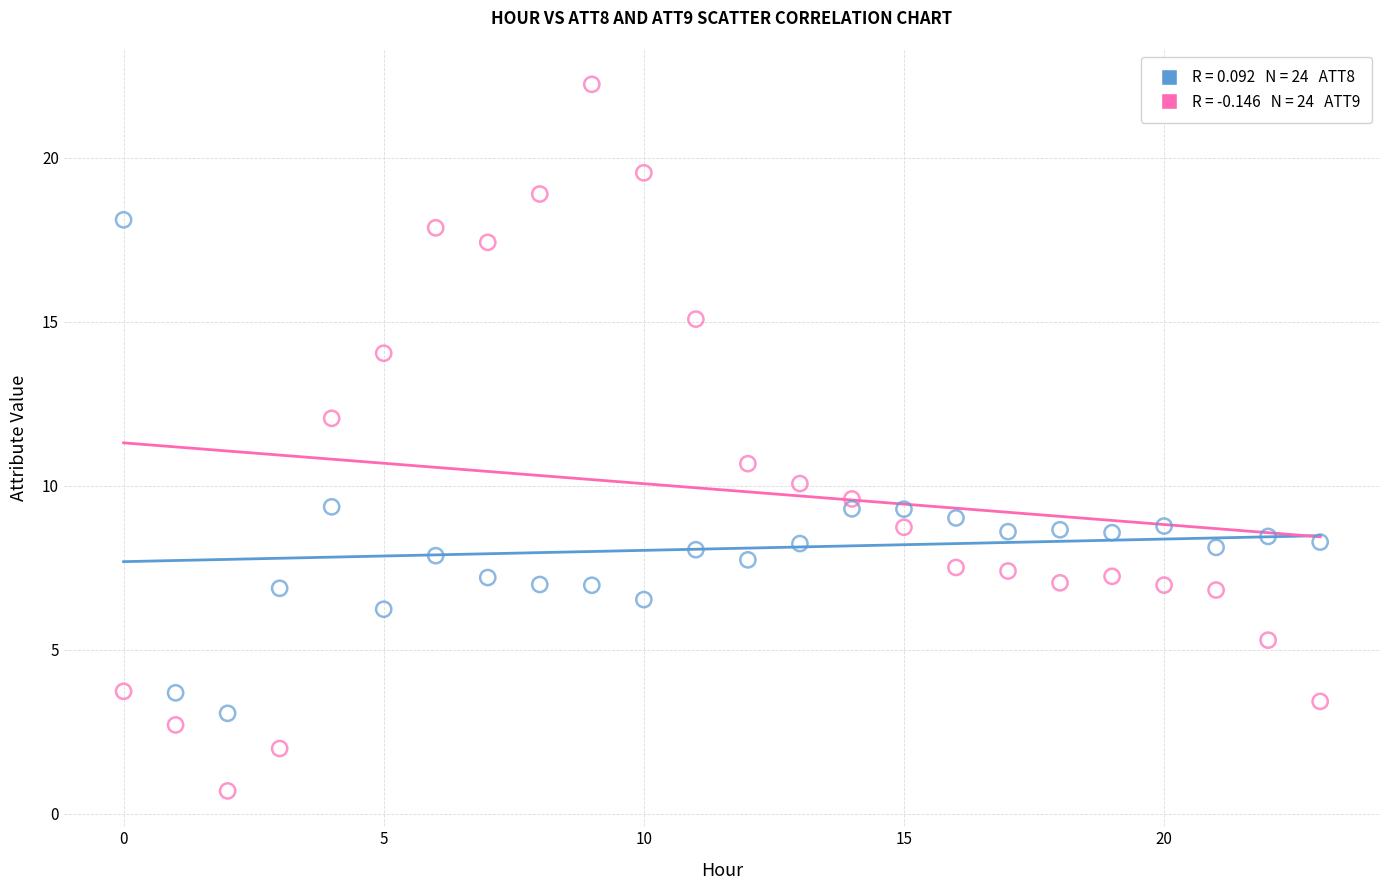

Across all series, what Y value is closest to 11?

10.7